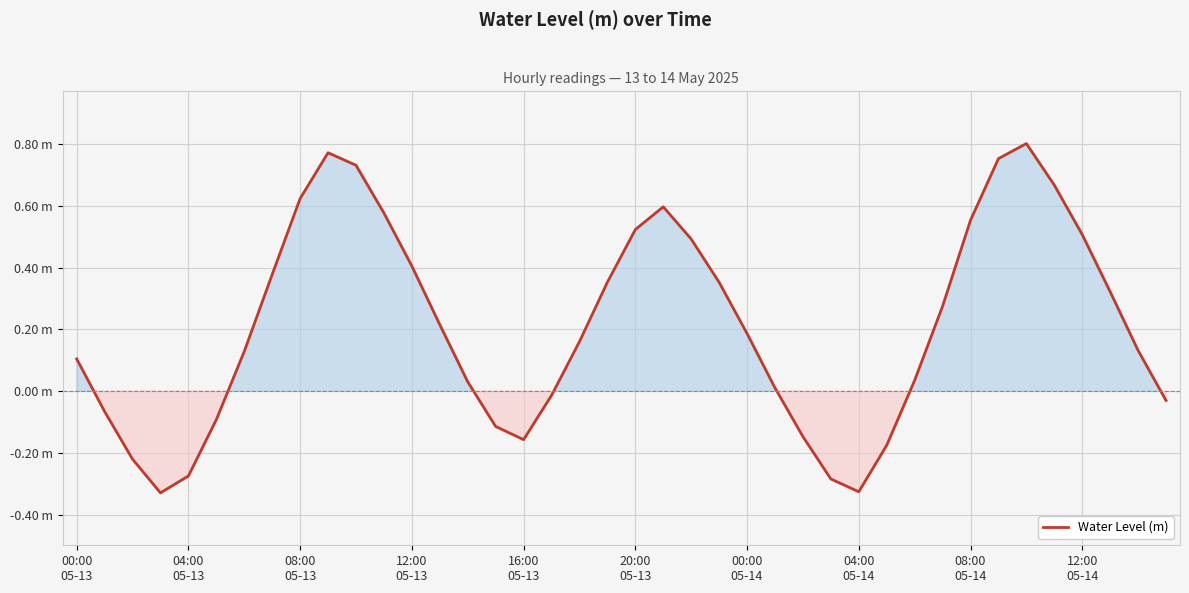

Does the chart display data point markers on the line(s)?

No